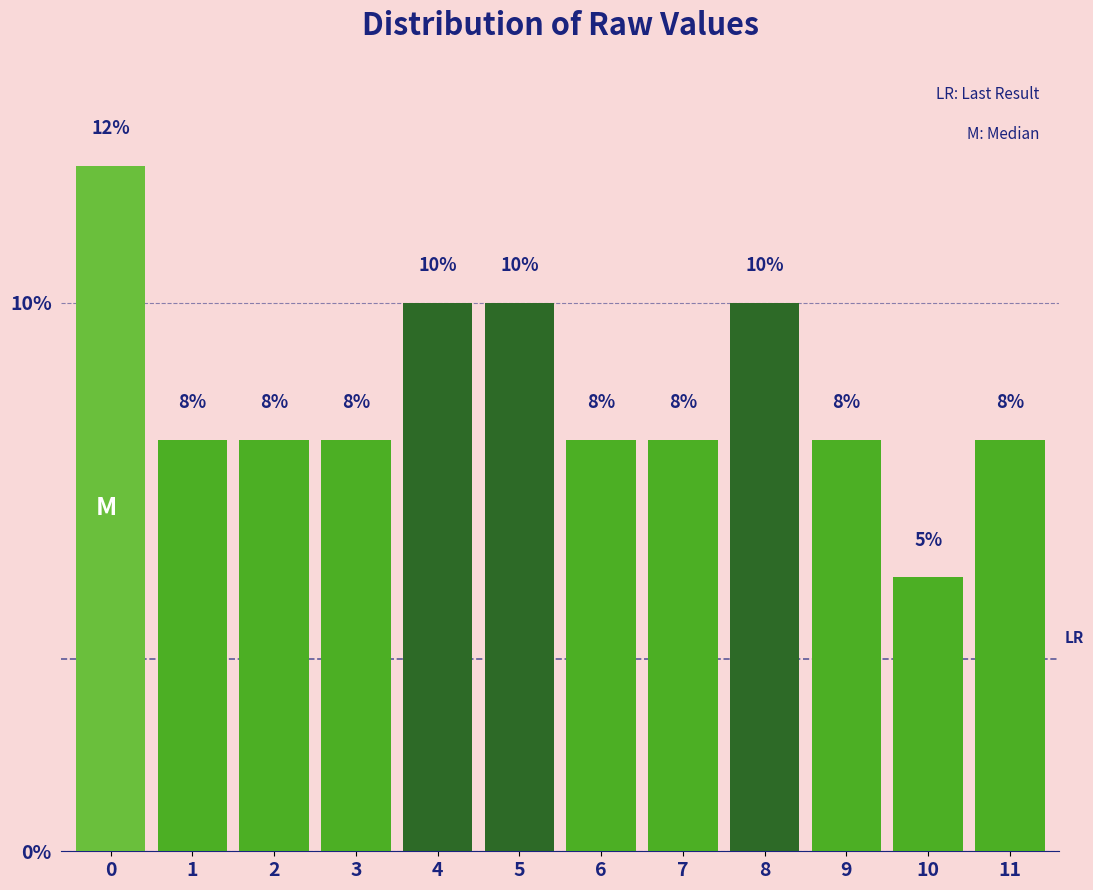

Are the bars horizontal?

No